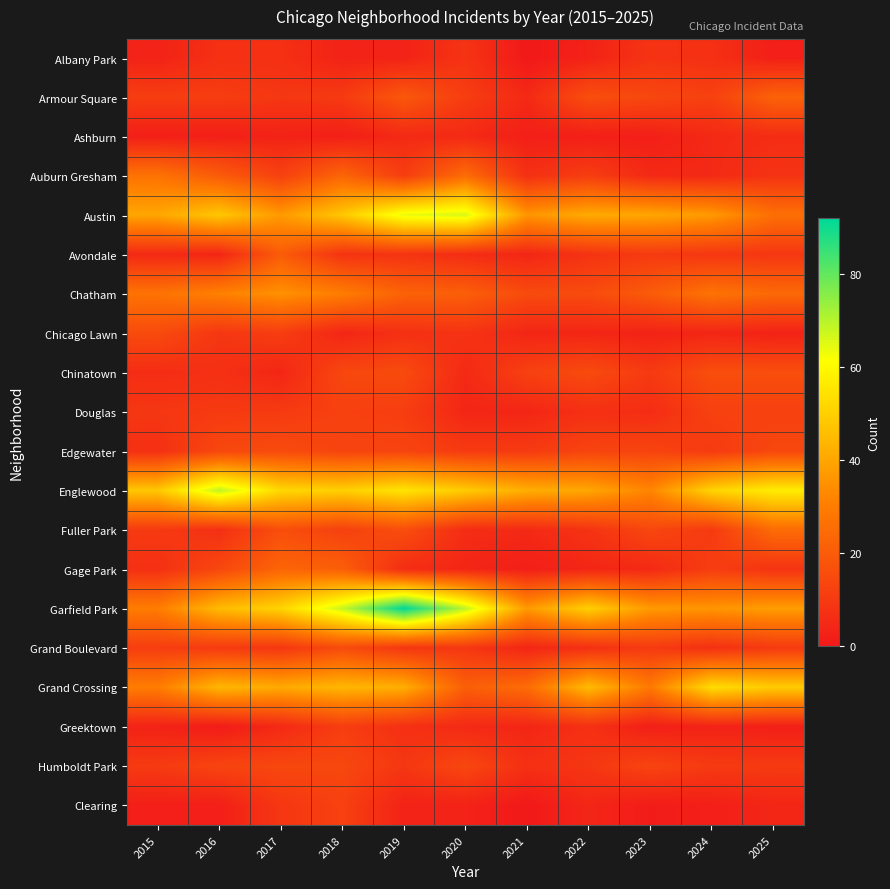

Rank the series at 2019 from highest to lowest value.

Garfield Park, Austin, Englewood, Grand Crossing, Chatham, Armour Square, Fuller Park, Chinatown, Edgewater, Auburn Gresham, Douglas, Grand Boulevard, Humboldt Park, Avondale, Chicago Lawn, Greektown, Gage Park, Ashburn, Albany Park, Clearing